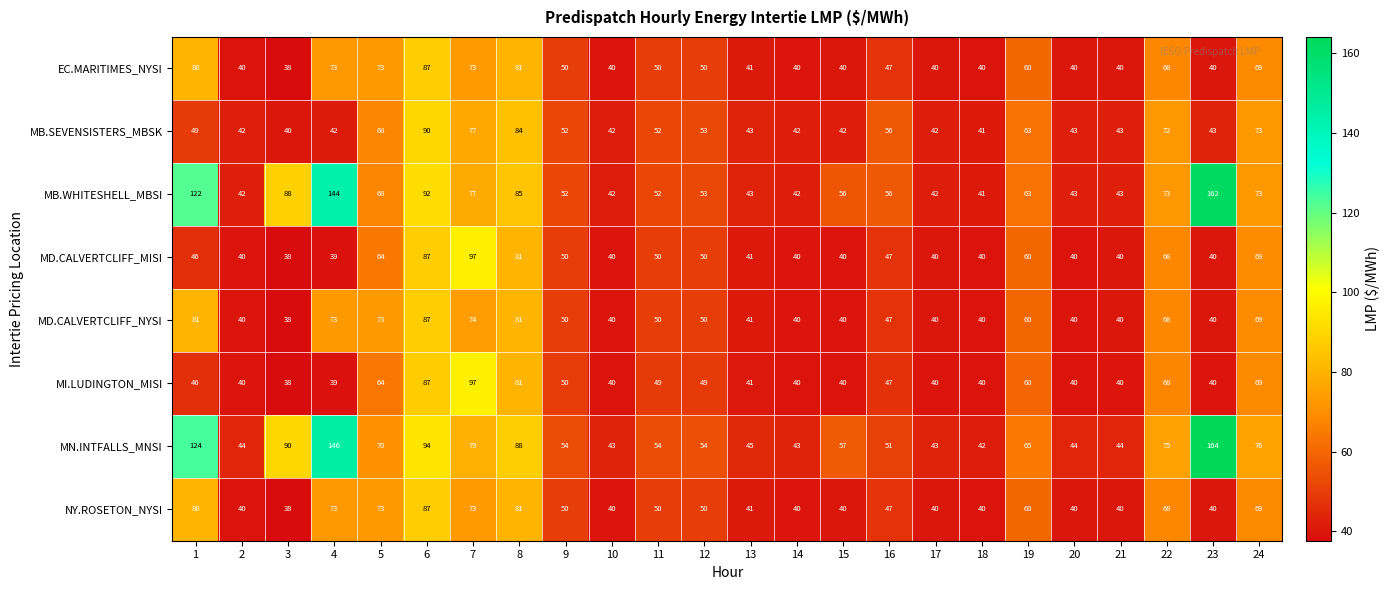

At which label is MB.WHITESHELL_MBSI closest to 101?

6